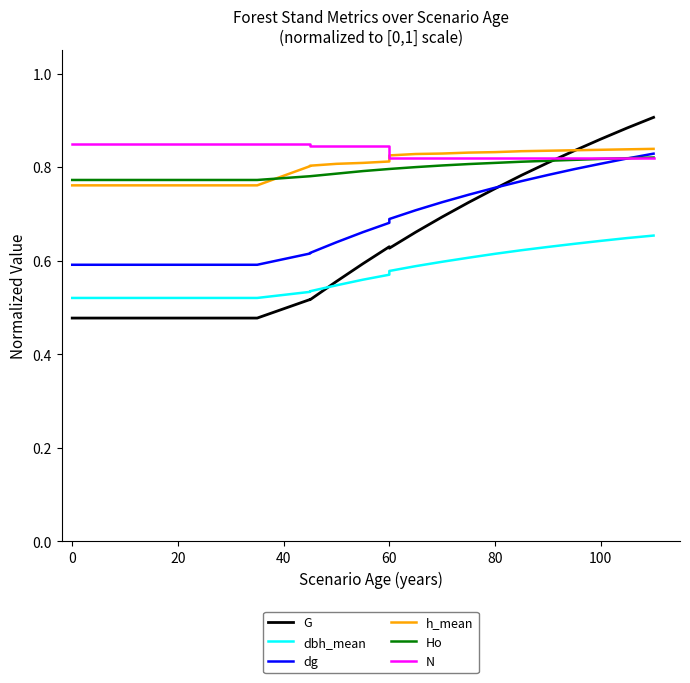

Is it true that N equals 0.2 at 10?

False